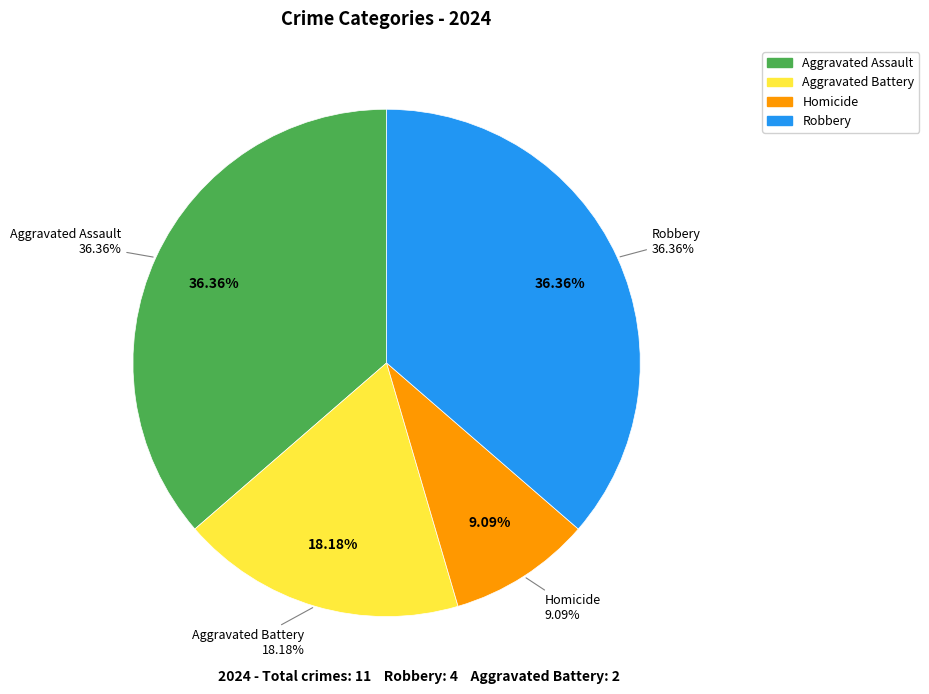

Is it true that Robbery is 36% of the pie?

True